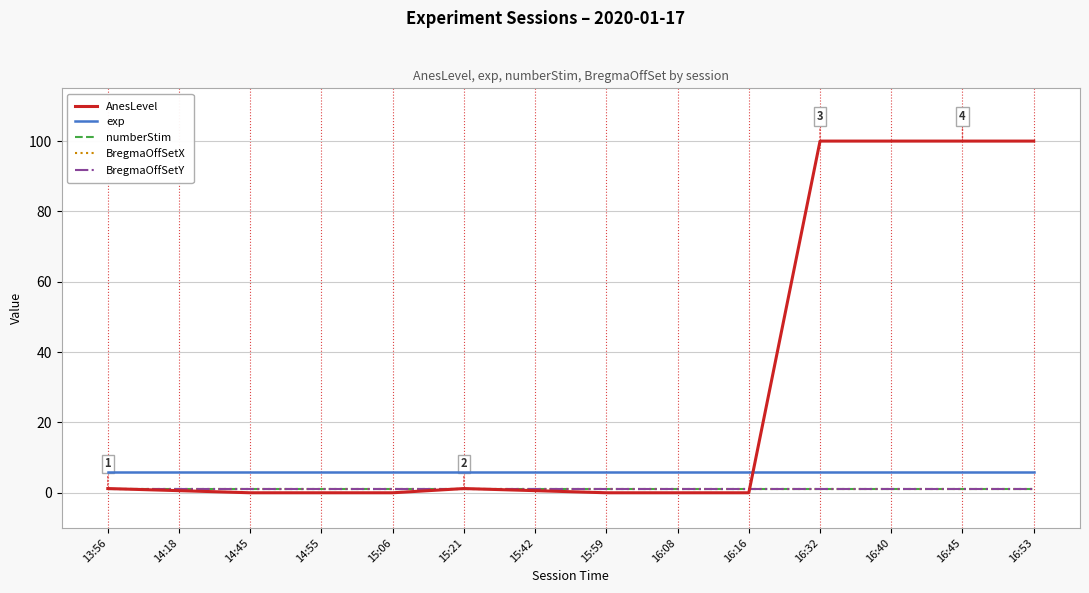

True or false: exp has a value of 1.6 at 14:18.

False